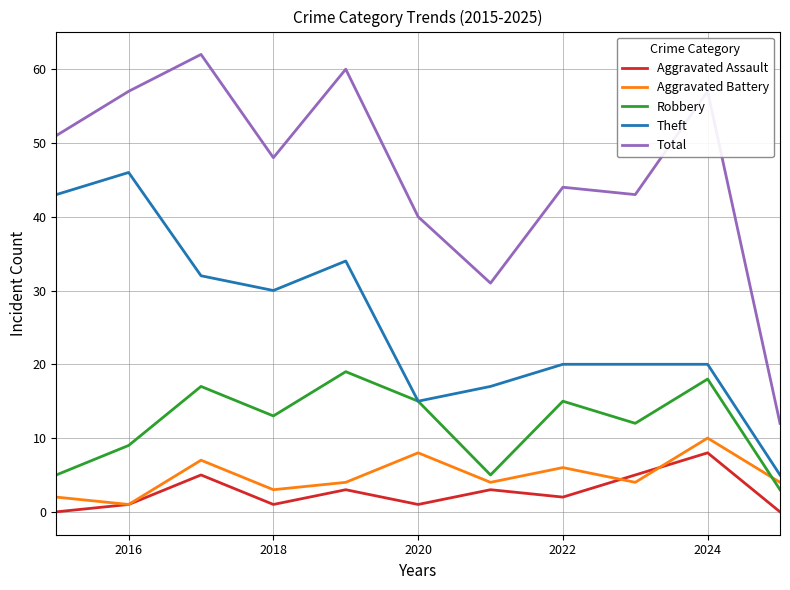

Reading left to right, list all the values displayed in this chart.

Aggravated Assault: 0	1	5	1	3	1	3	2	5	8	0
Aggravated Battery: 2	1	7	3	4	8	4	6	4	10	4
Robbery: 5	9	17	13	19	15	5	15	12	18	3
Theft: 43	46	32	30	34	15	17	20	20	20	5
Total: 51	57	62	48	60	40	31	44	43	57	12